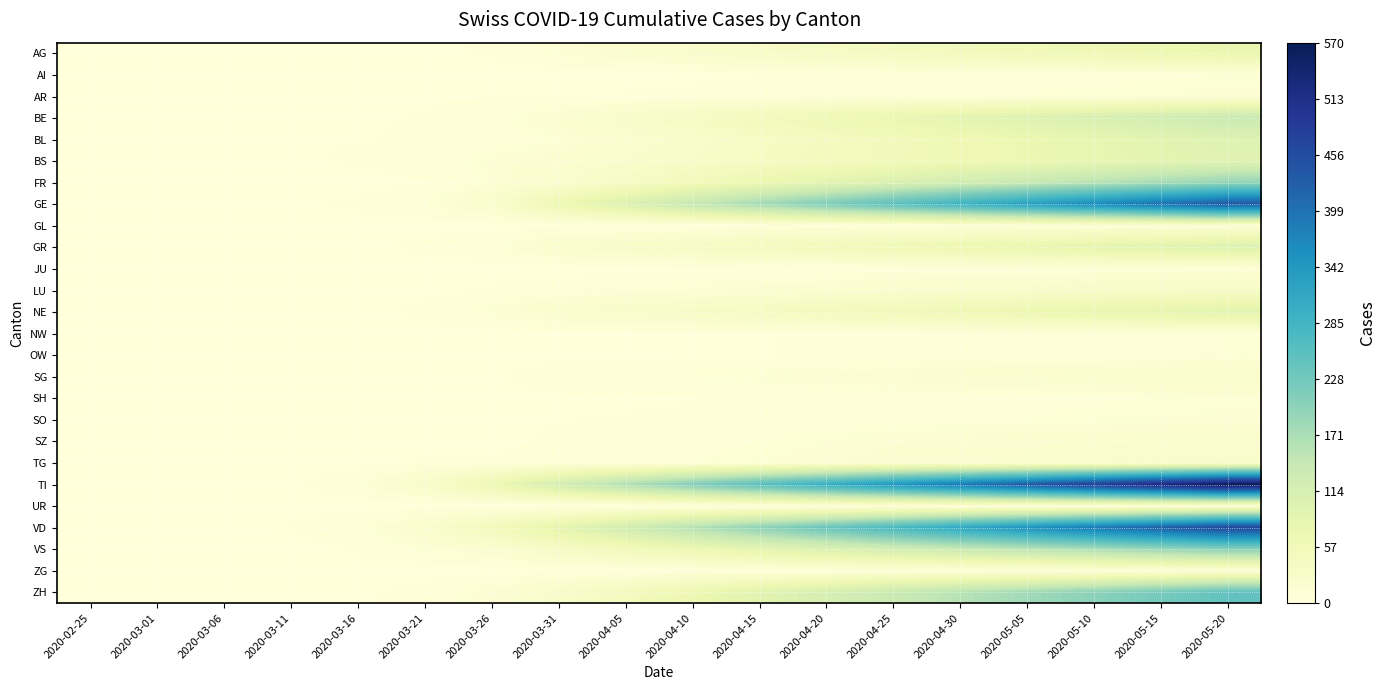

Is it true that ZG equals -4 at 2020-03-06?

False